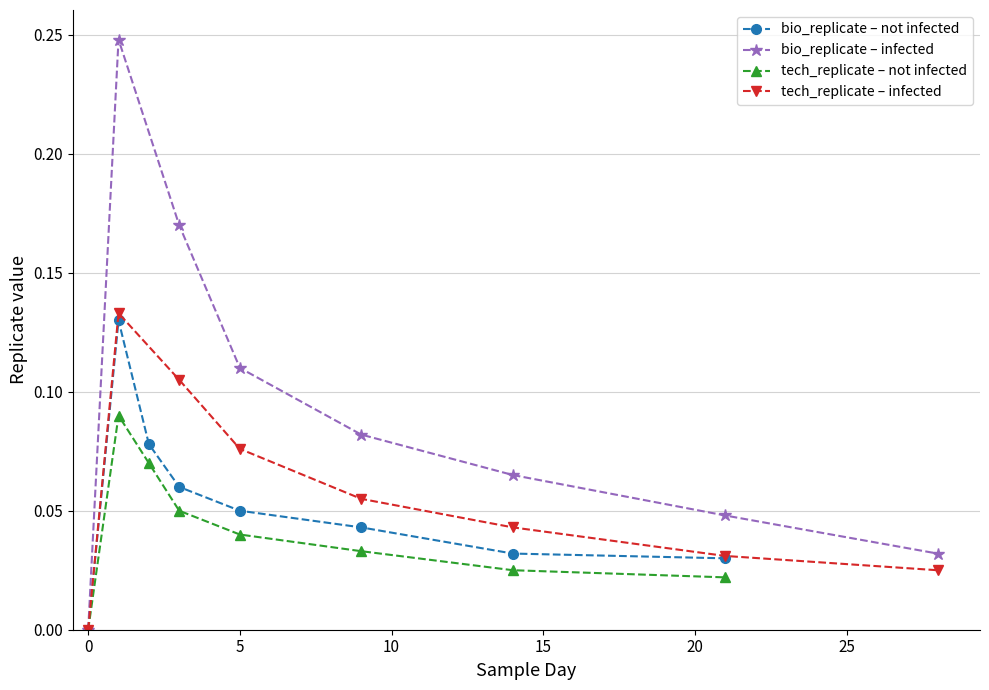

Is it true that bio_replicate – not infected equals 0.0 at 0?

True